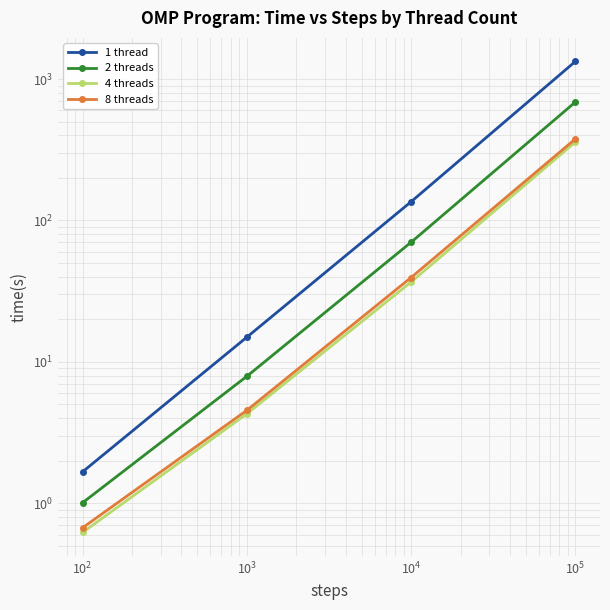

True or false: 4 threads and 1 thread cross at least once.

False